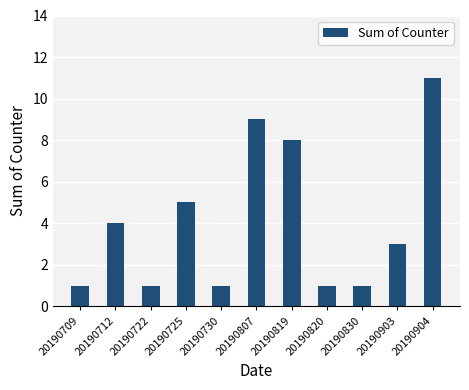

Does the chart contain any negative values?

No